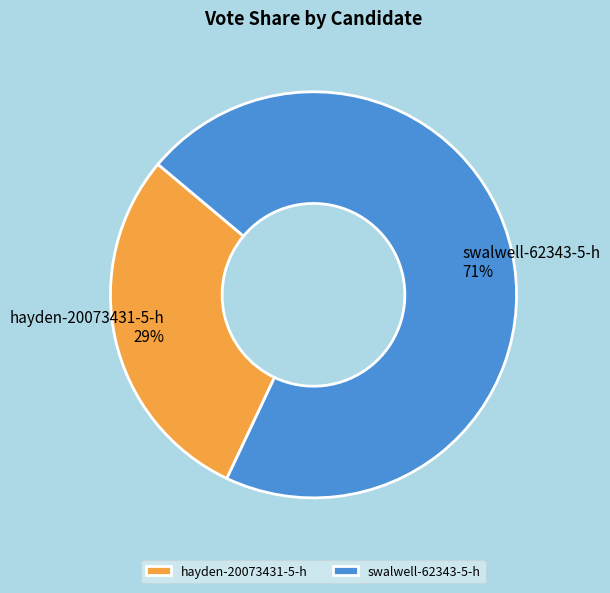

Is there a majority slice in this chart?

Yes